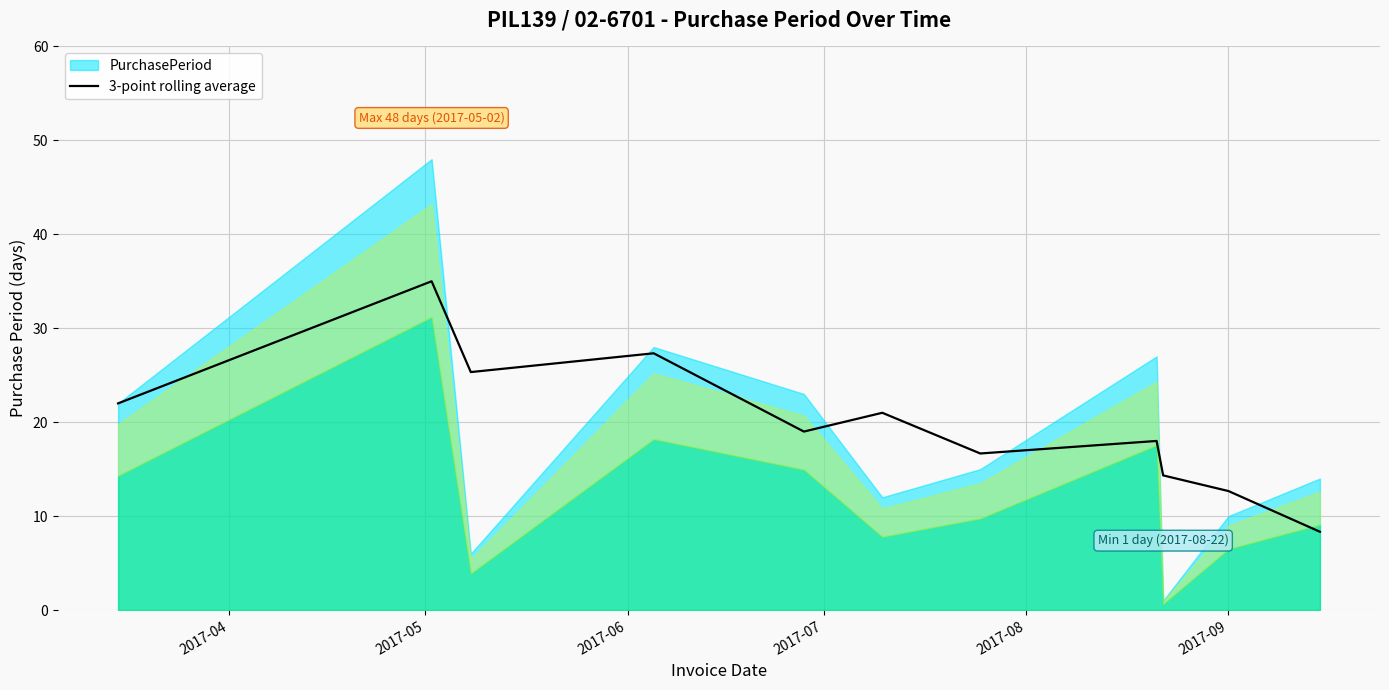

What is the highest value of the 3-point rolling average series?

35.0